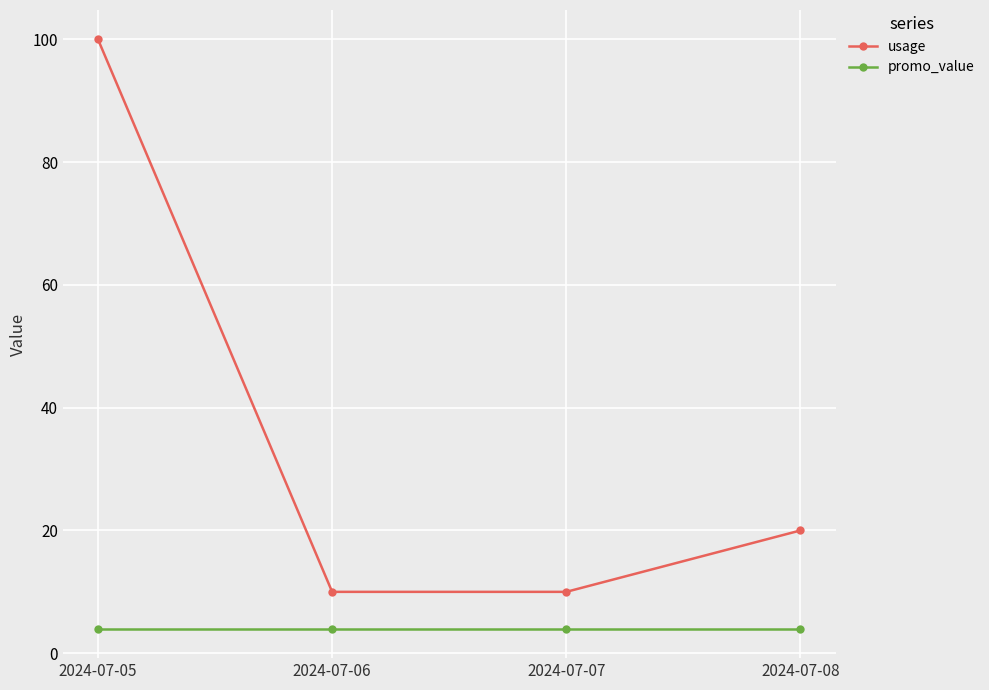

At which category is the sum across all series the highest?

2024-07-05